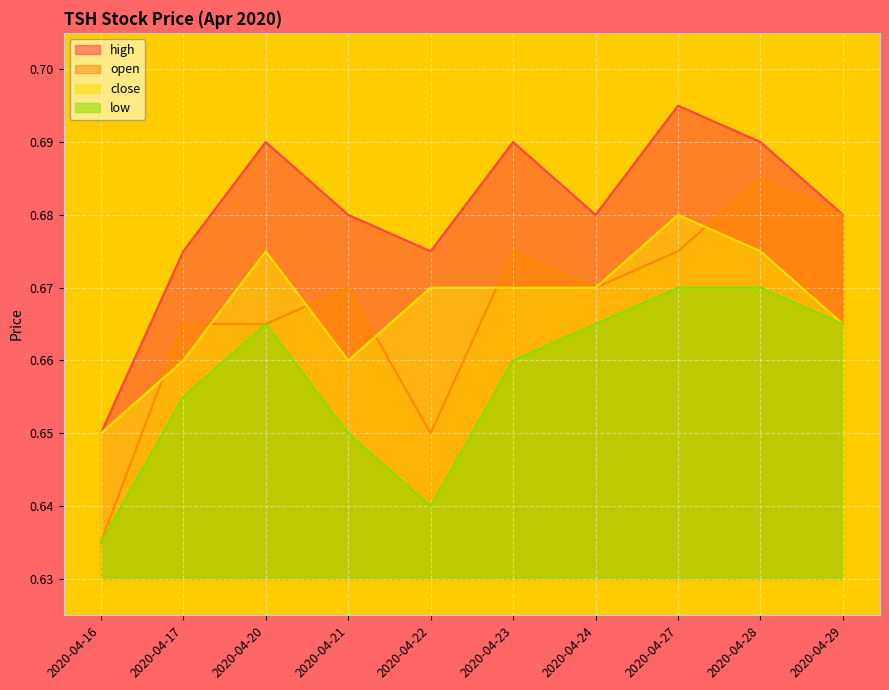

True or false: low and high intersect in this chart.

False